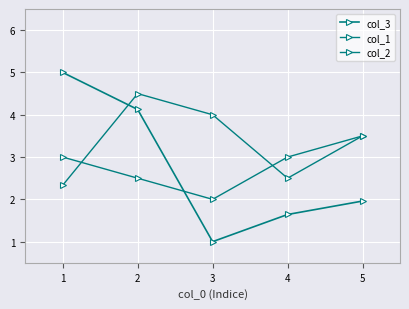

What is the minimum value for col_1?

2.0